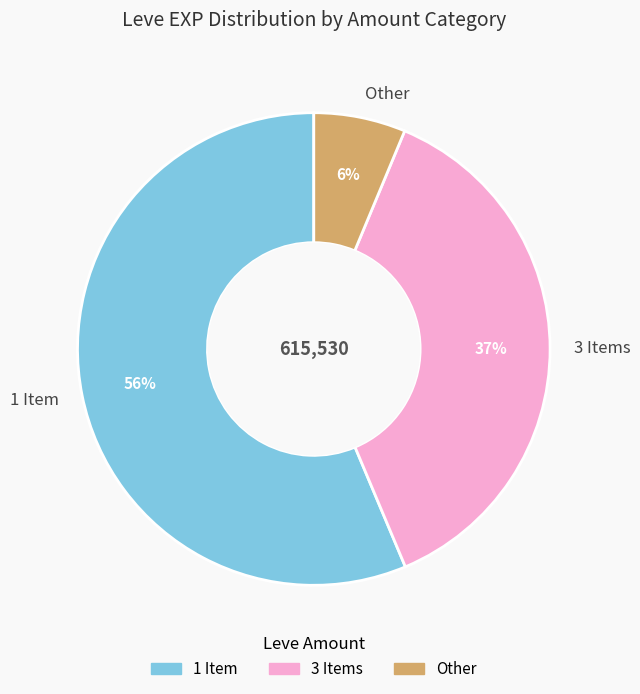

Rank the categories by value from lowest to highest.

Other, 3 Items, 1 Item